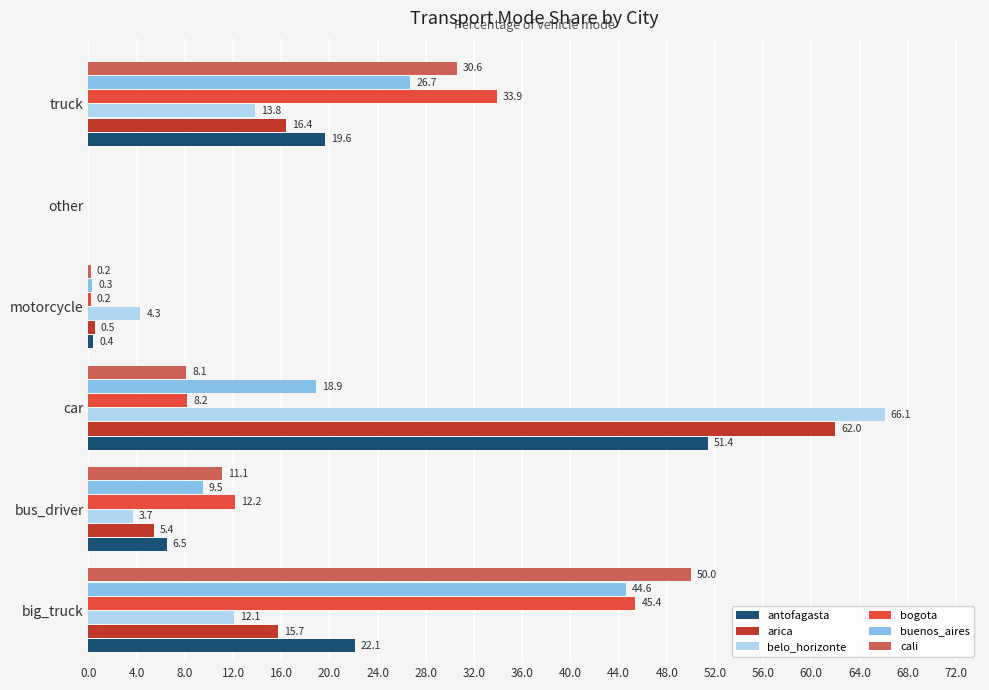

How many values in arica are above zero?

5